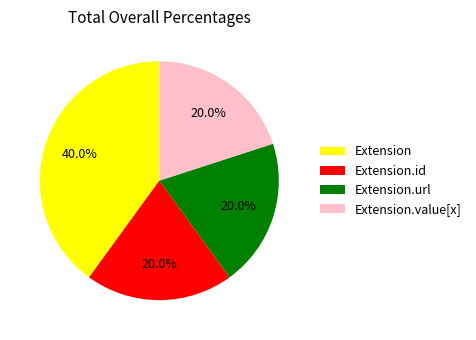

Count the number of slices in the pie.

4